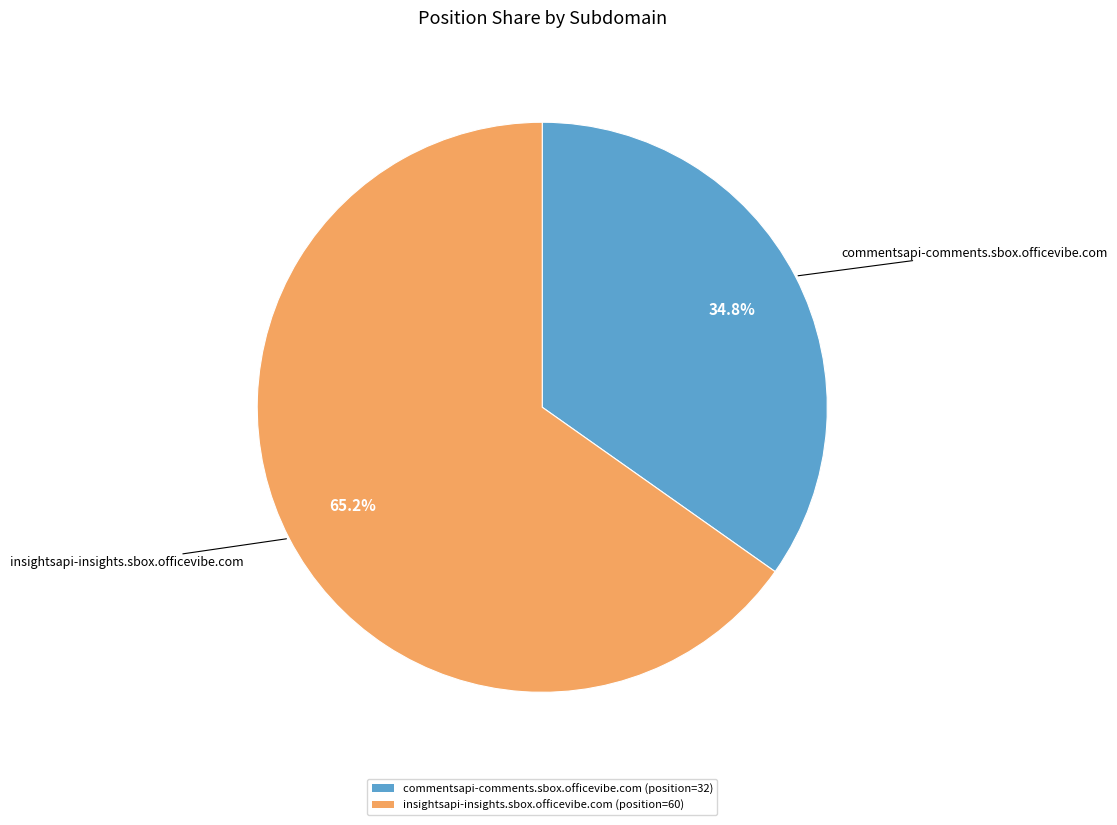

Which slice is the largest?

insightsapi-insights.sbox.officevibe.com